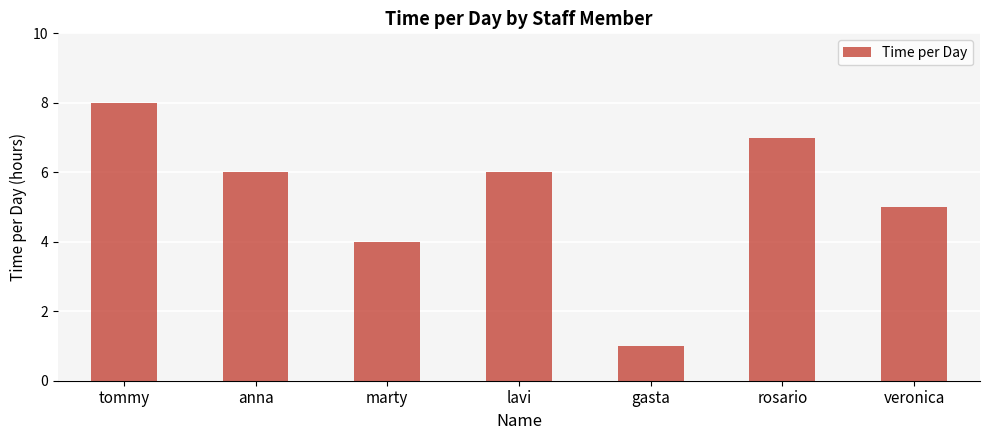

What position from the left is anna?

2